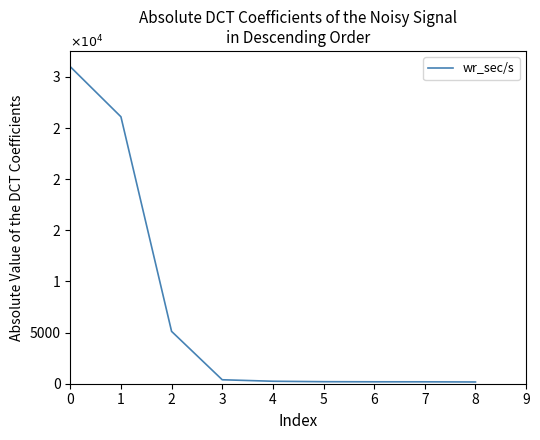

Does the chart have visible grid lines?

No